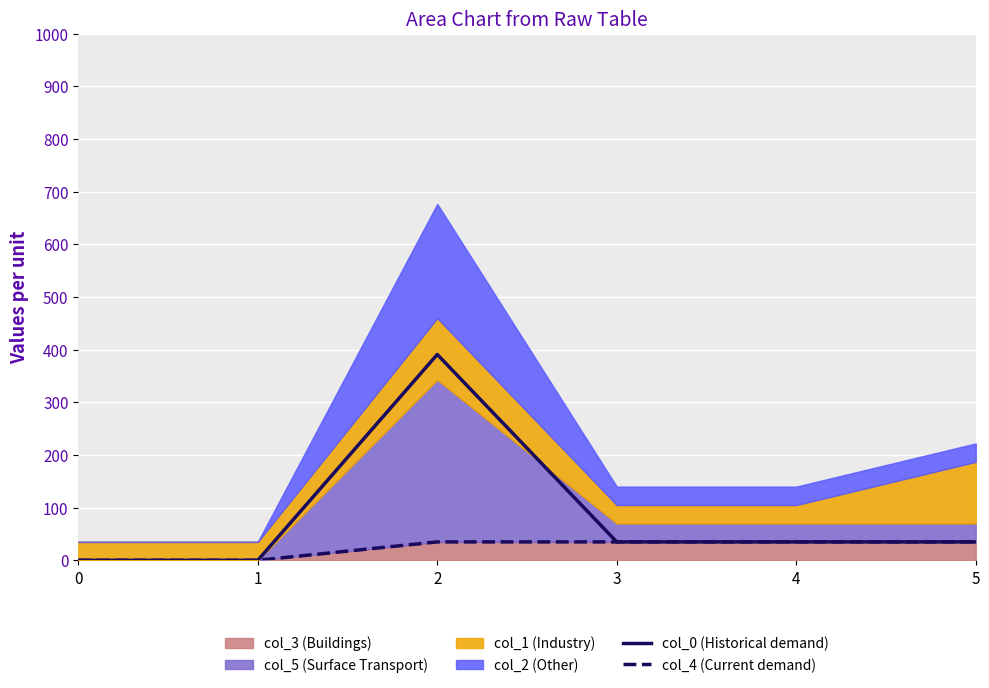

What is the value of the col_0 (Historical demand) point at the 6th from the left?

35